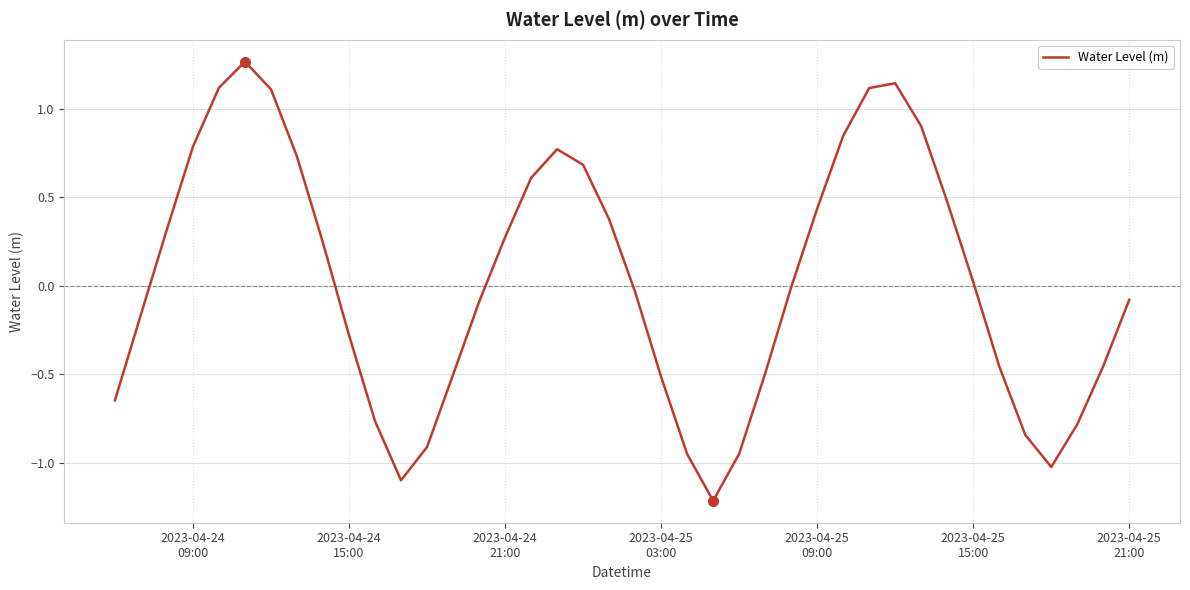

How many categories are shown in the chart?

40